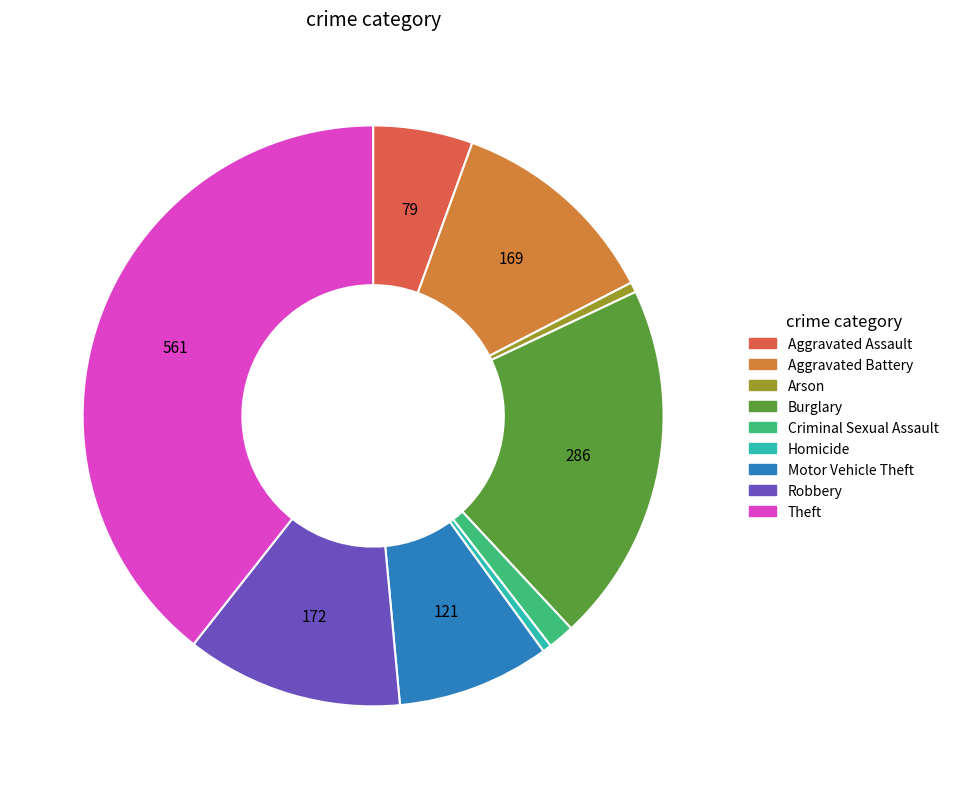

Is there any slice that represents more than half of the pie?

No